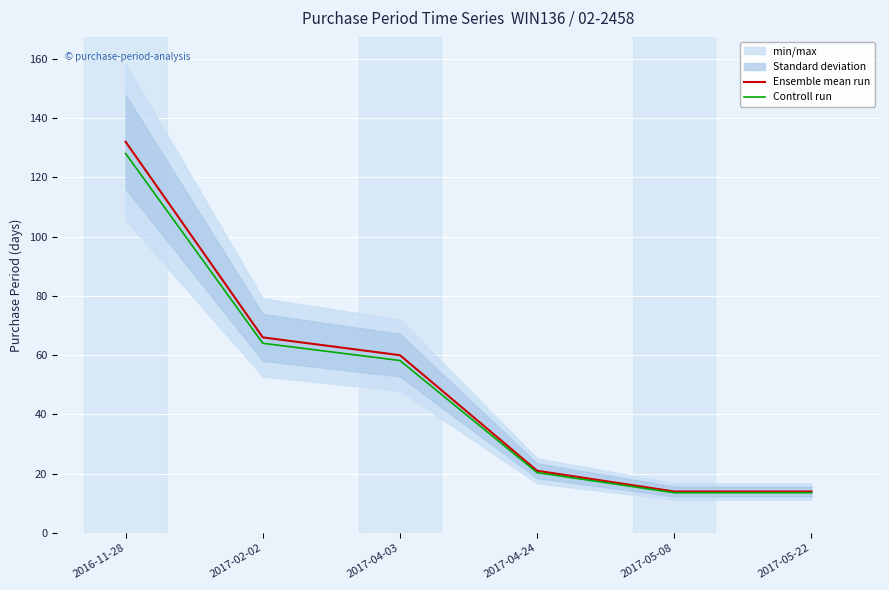

Reading left to right, extract all data points from this chart.

Ensemble mean run: 2016-11-28=132.0	2017-02-02=66.0	2017-04-03=60.0	2017-04-24=21.0	2017-05-08=14.0	2017-05-22=14.0
Controll run: 2016-11-28=128.0	2017-02-02=64.0	2017-04-03=58.2	2017-04-24=20.4	2017-05-08=13.6	2017-05-22=13.6